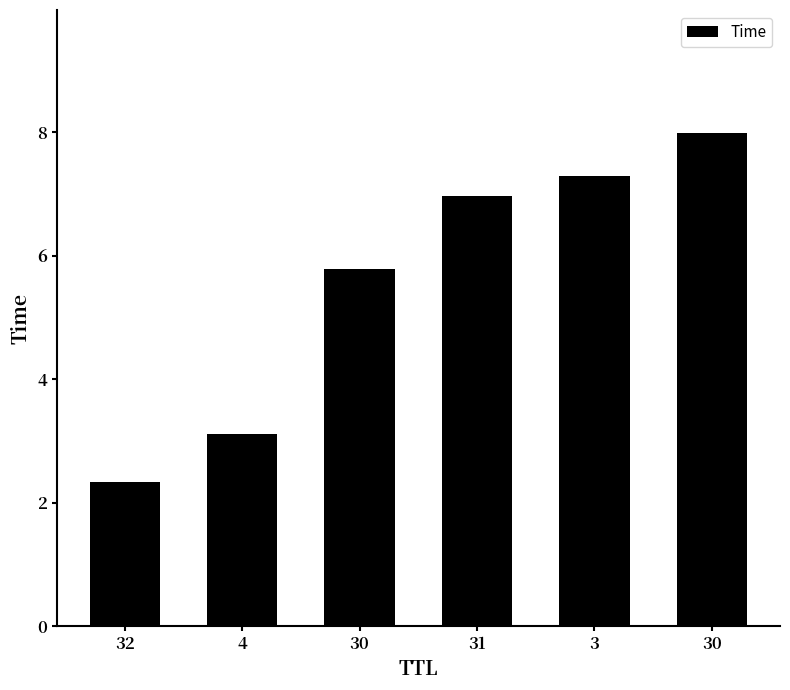

How many bars are there in total?

6